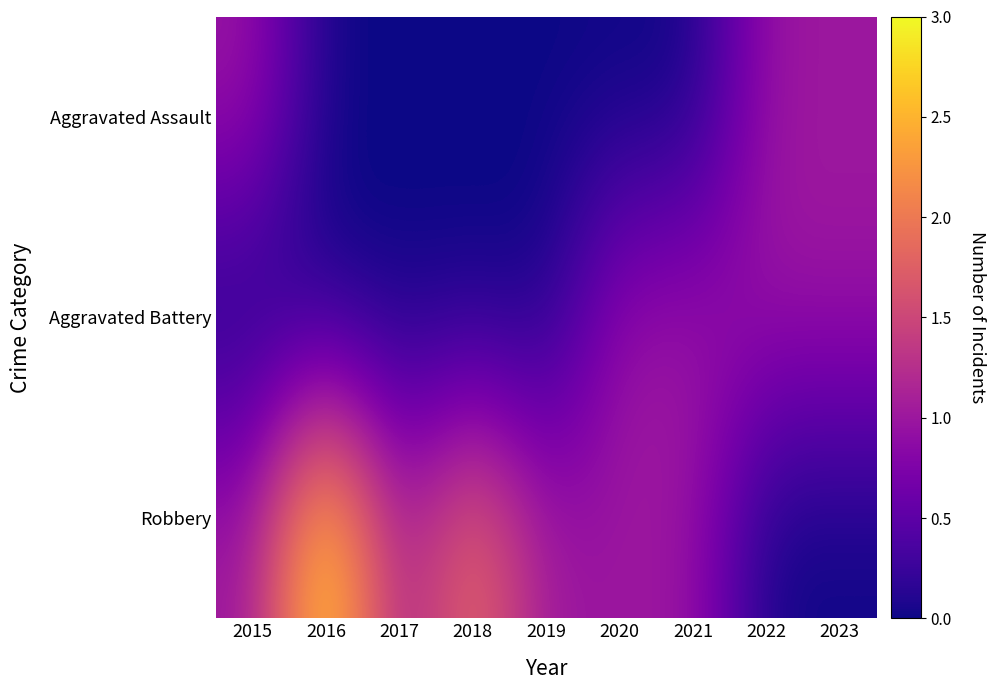

Which category has the highest value across all series?

2016